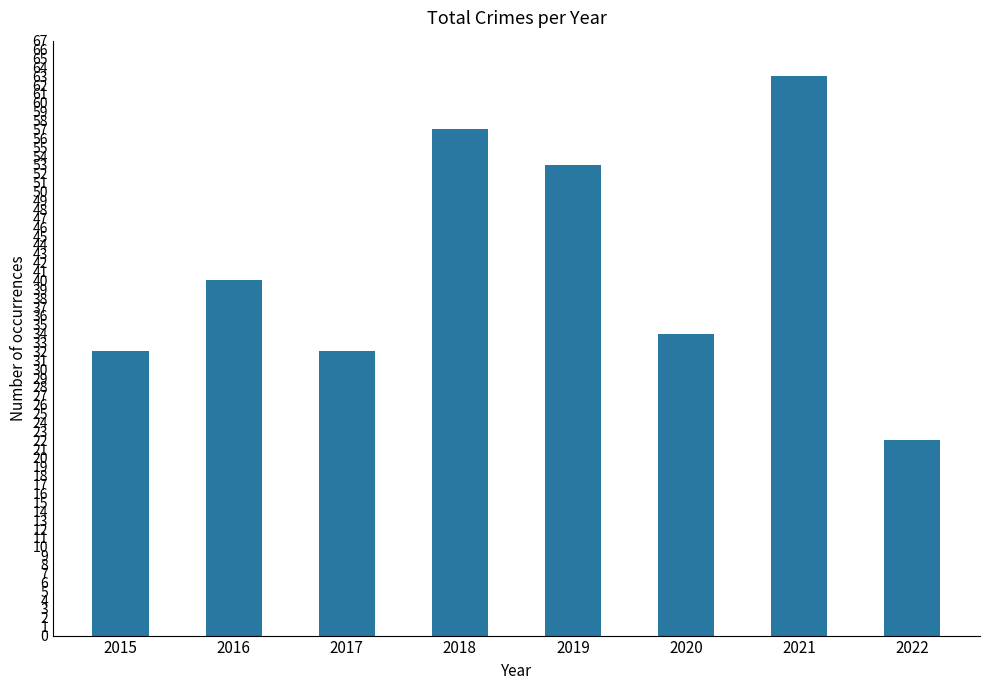

How many data points does each series have?

8